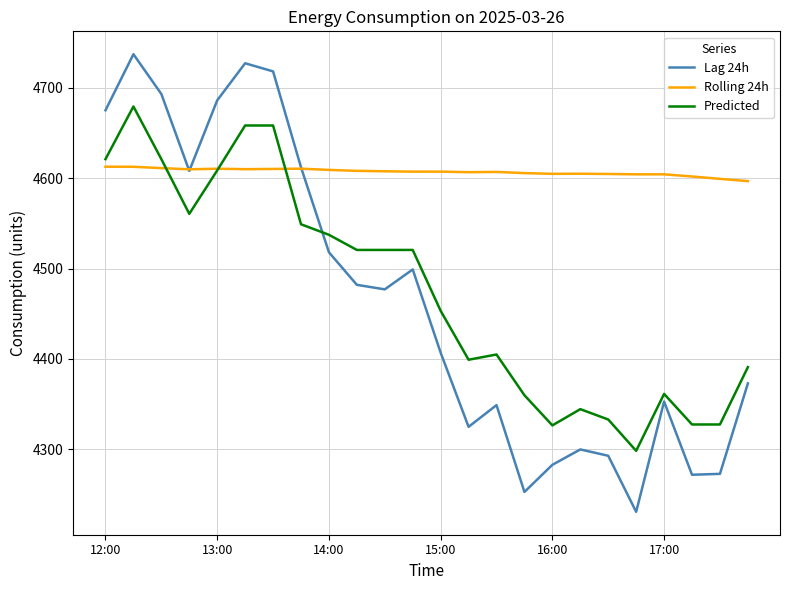

What is the maximum value shown in the chart?

4737.0